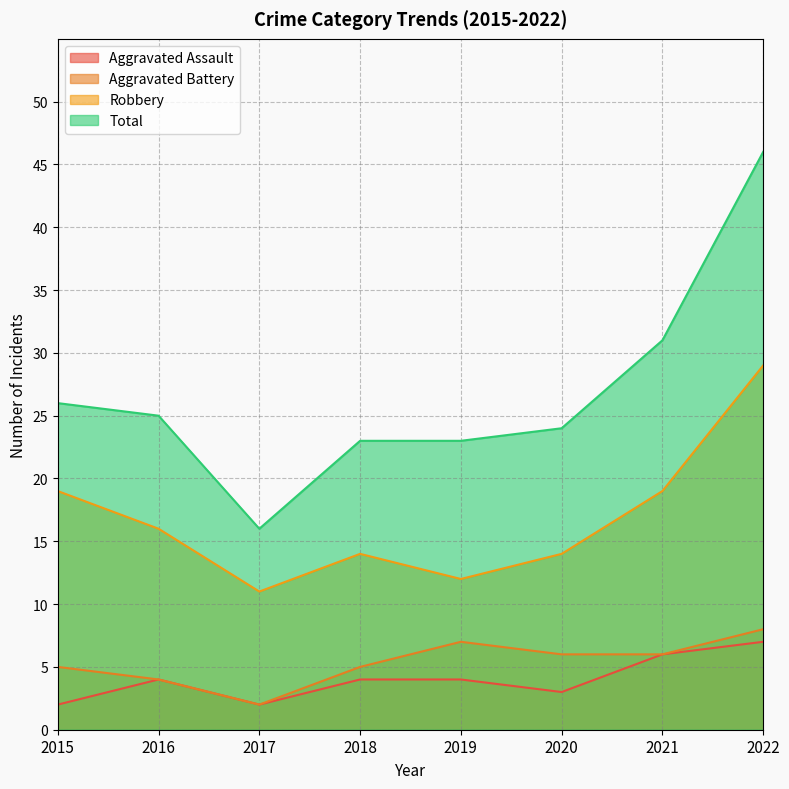

How many interior local valleys does the Robbery series have?

2